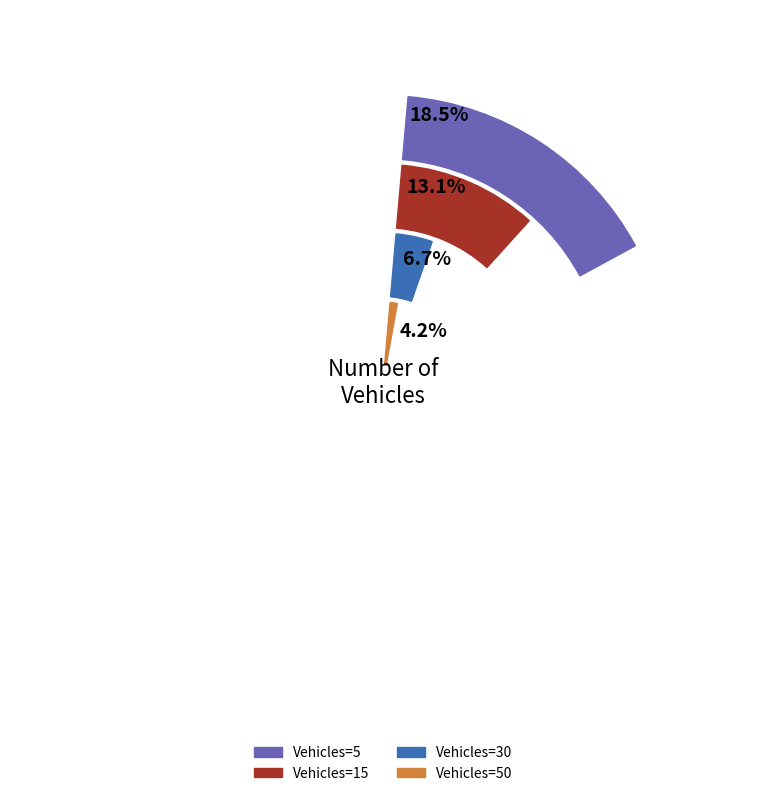

Is 20 the majority of the pie?

No